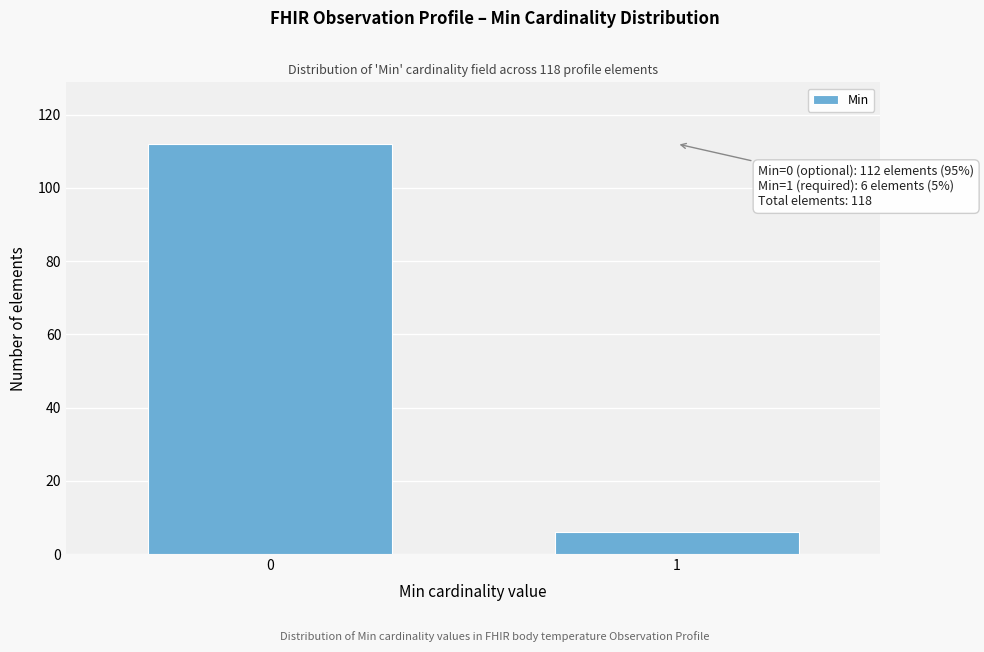

Reading left to right, transcribe all the data shown in this chart.

112	6